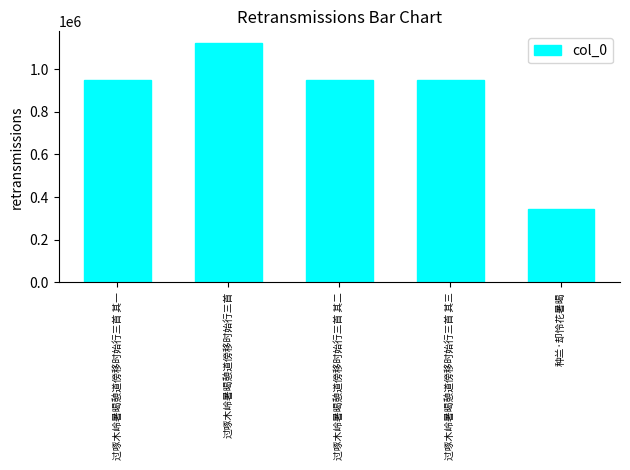

Are the bars horizontal?

No